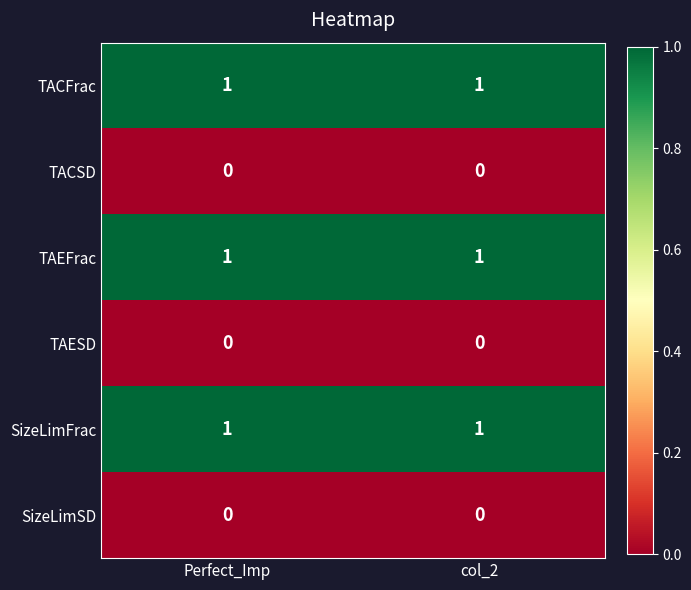

Is the value of TACSD at col_2 greater than the value of SizeLimFrac at col_2?

No